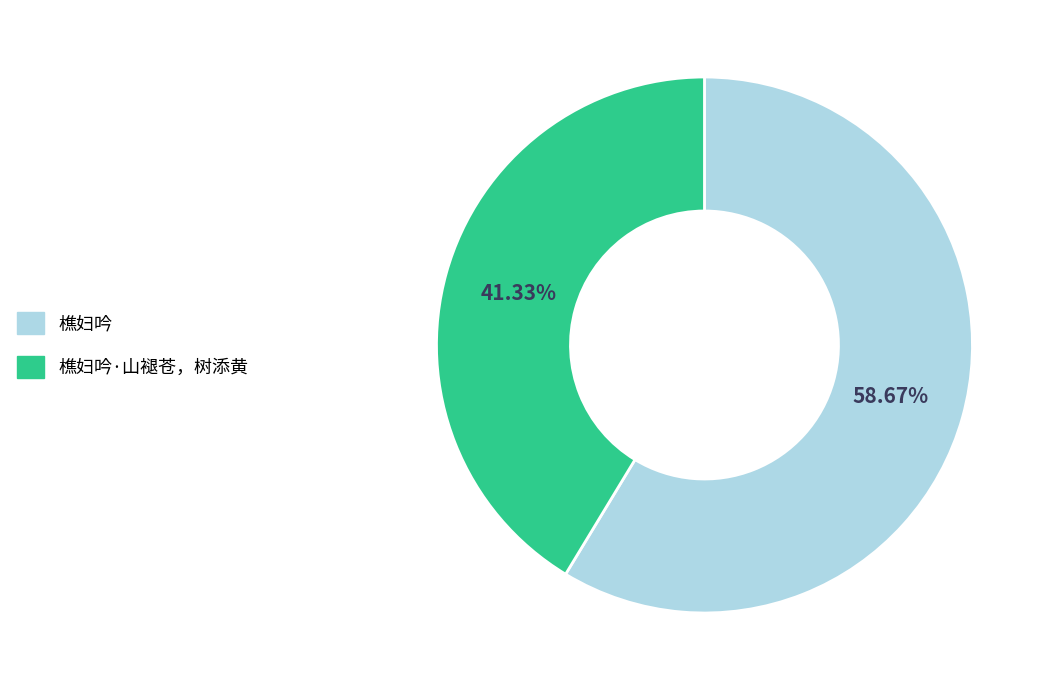

Which category has the biggest portion of the pie?

樵妇吟